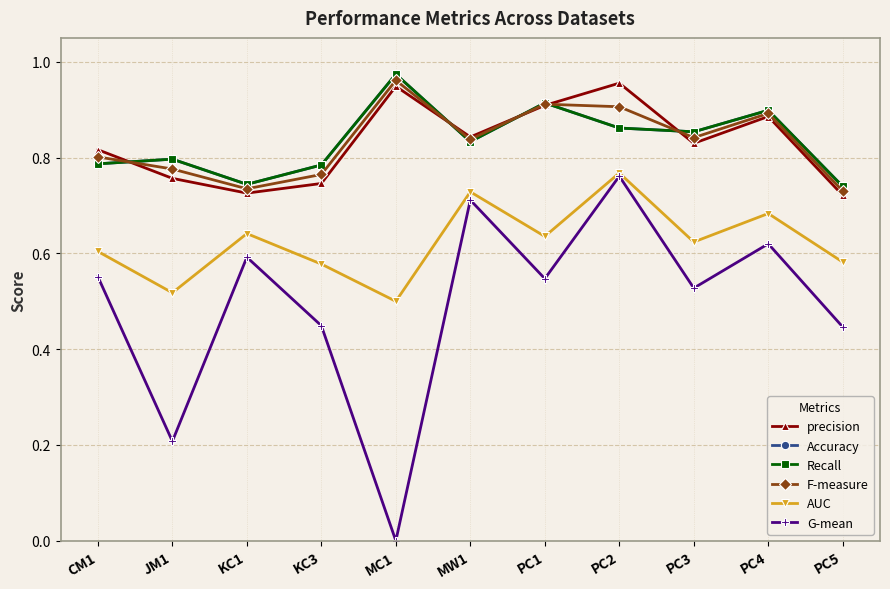

Which series has the largest range (max minus min)?

G-mean